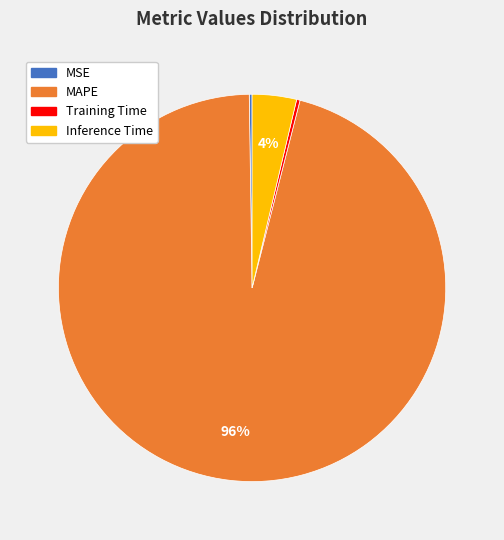

Between Training Time and MAPE, which is larger?

MAPE